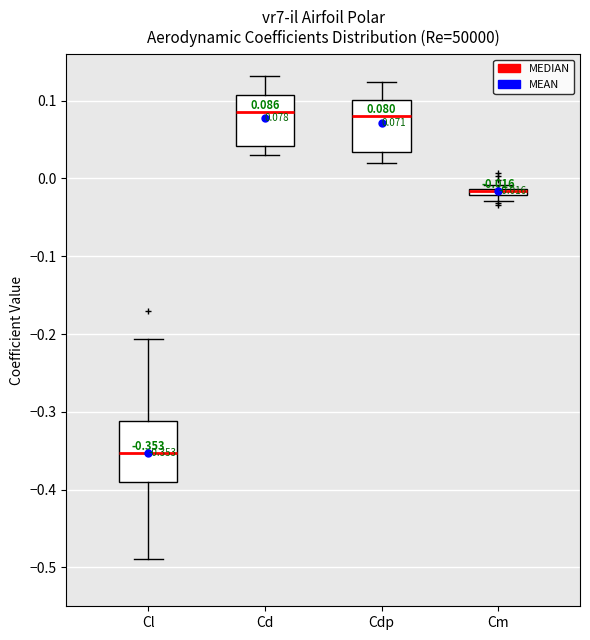

Which box is the tallest, from its lower edge to its upper edge?

Cl